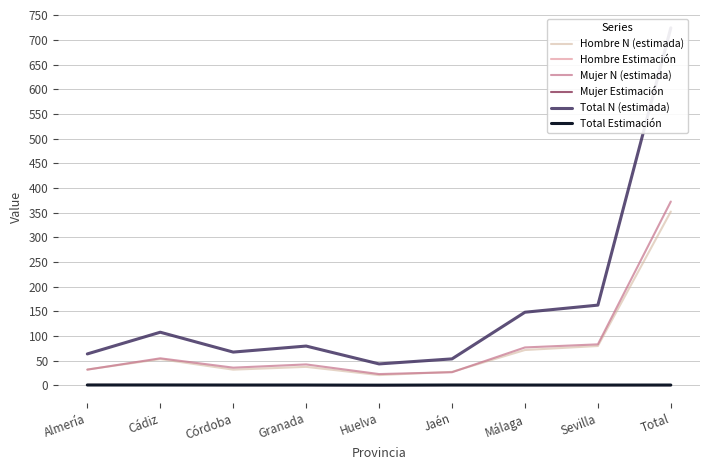

Which category has the lowest value across all series?

Huelva